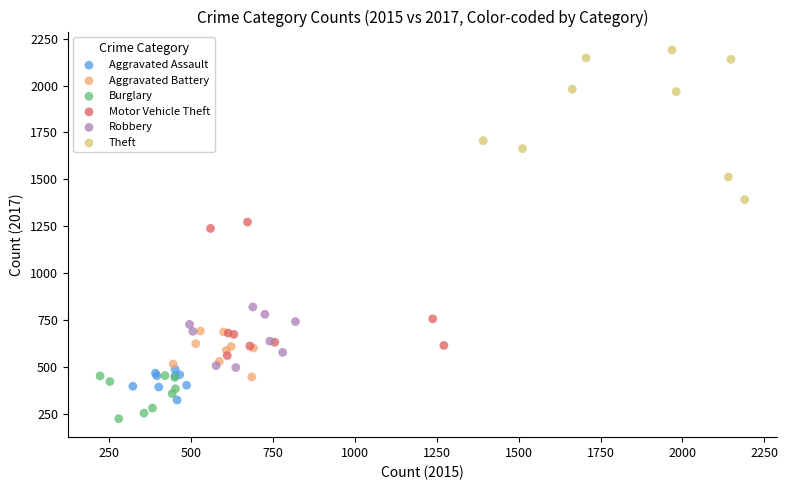

Which series reaches the minimum Y coordinate?

Burglary